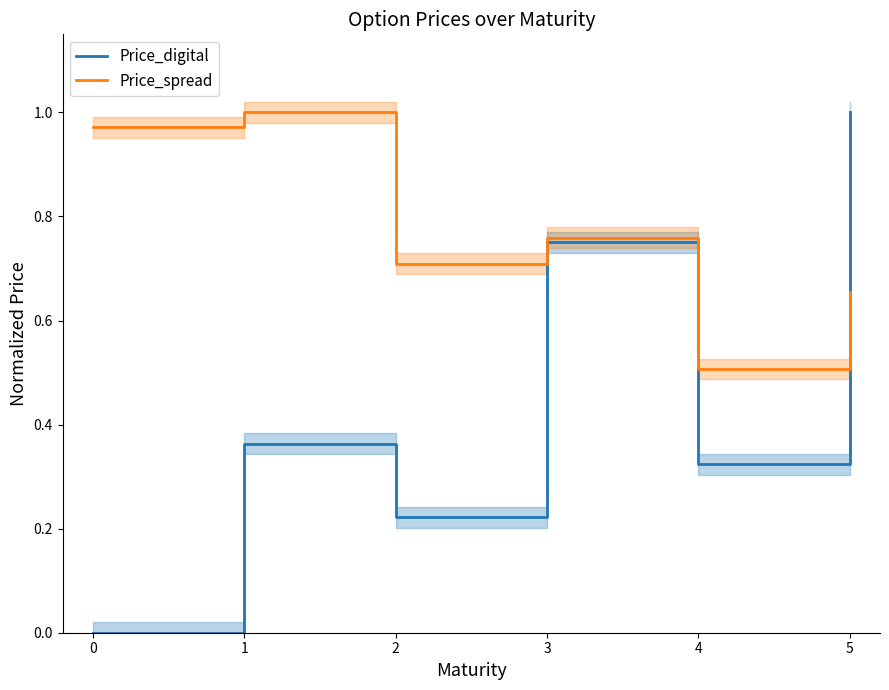

Reading right to left, what are all the values shown in this chart?

Price_digital: 1.0	0.3	0.8	0.2	0.4	0.0
Price_spread: 0.7	0.5	0.8	0.7	1.0	1.0